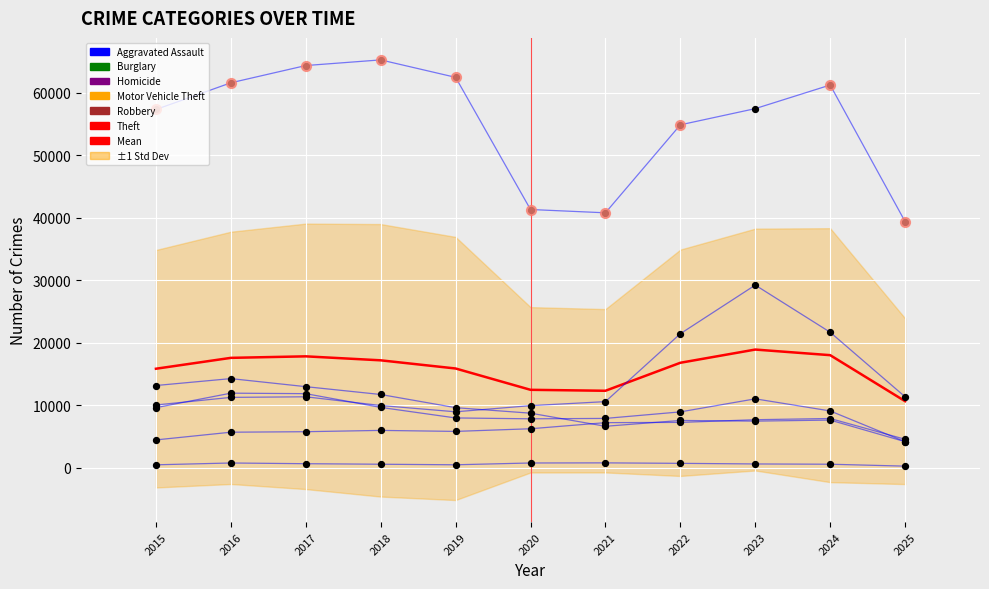

Which series reaches the minimum Y coordinate?

Homicide